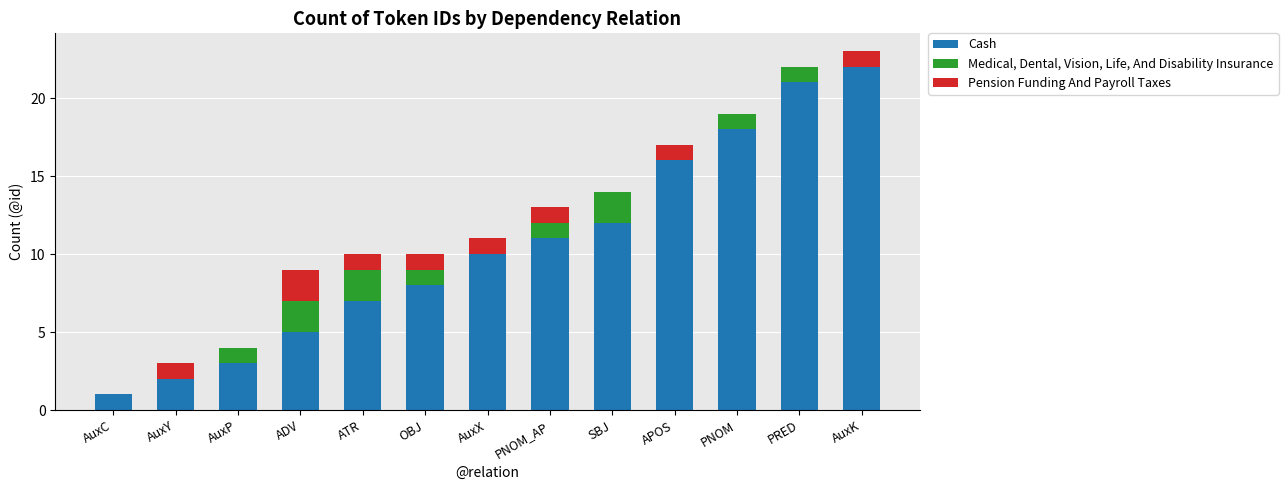

What is the total value across all series at ADV?

9